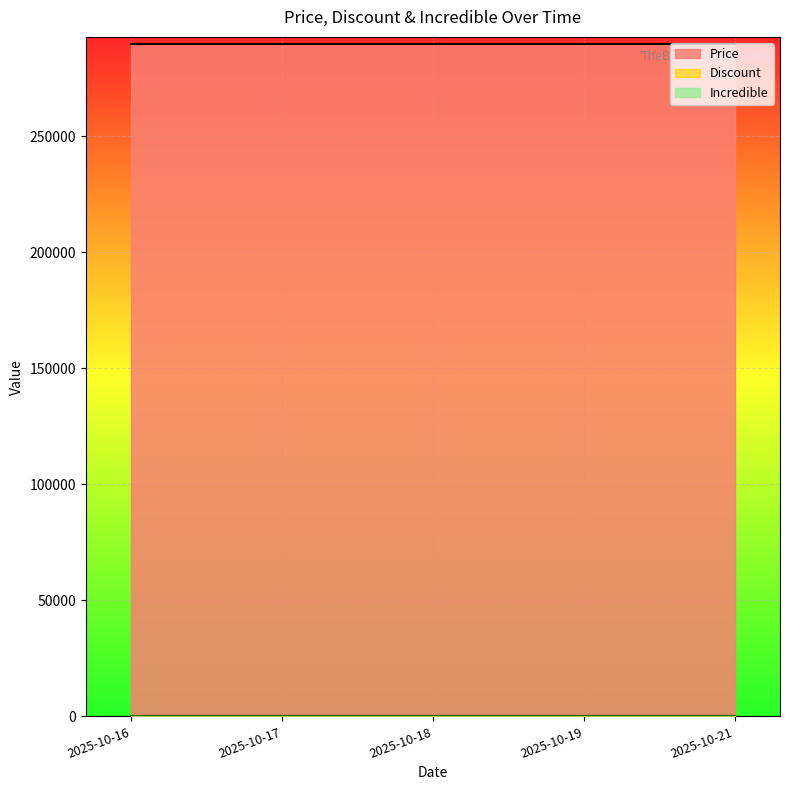

Which series changed the most between 2025-10-17 and 2025-10-18?

Price